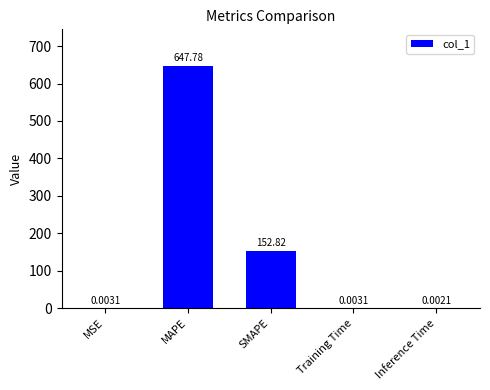

True or false: the data shows 152.8 at SMAPE.

True